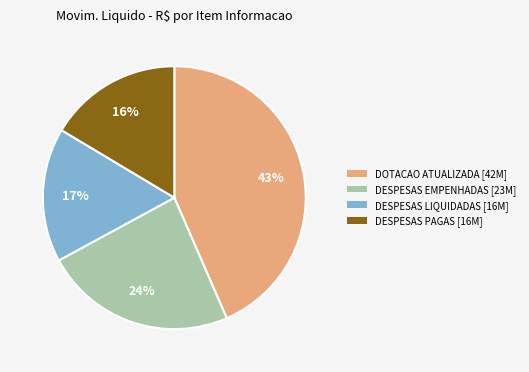

How many segments does this pie chart have?

4